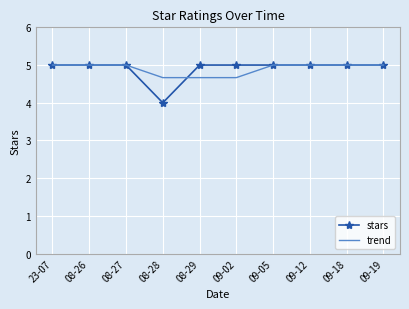

True or false: stars and trend cross at least once.

True